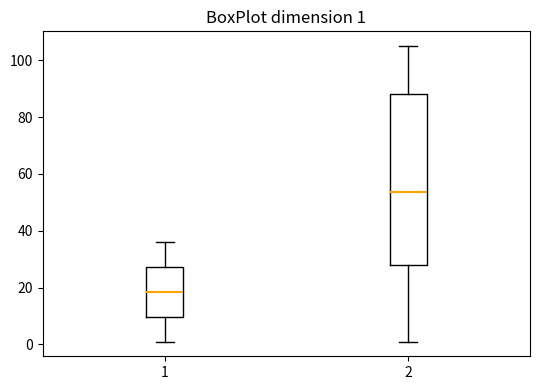

Which box has the highest median line?

2